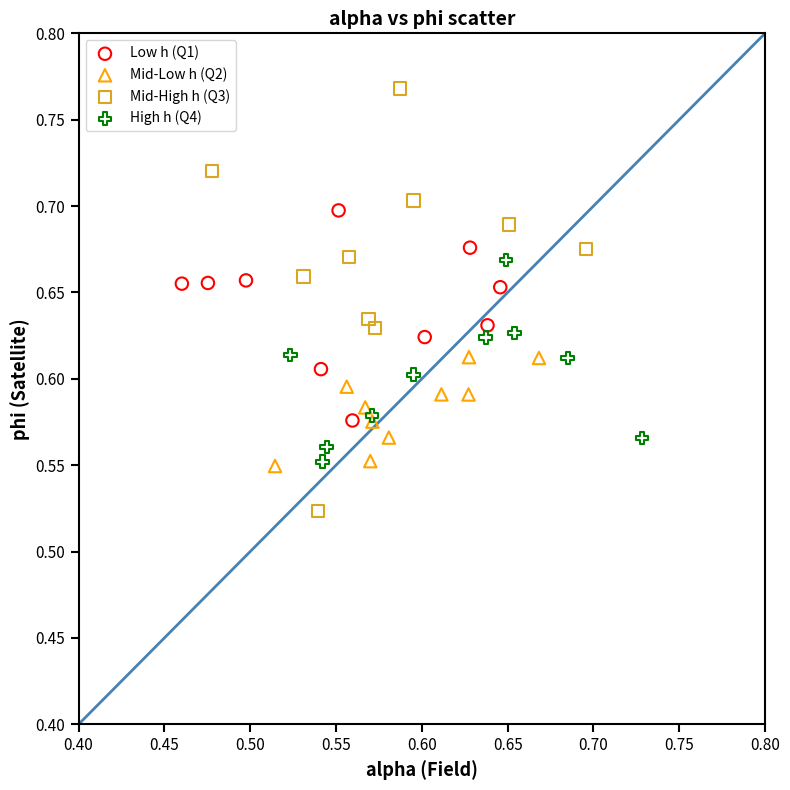

Which series contains the lowest Y value?

Mid-High h (Q3)